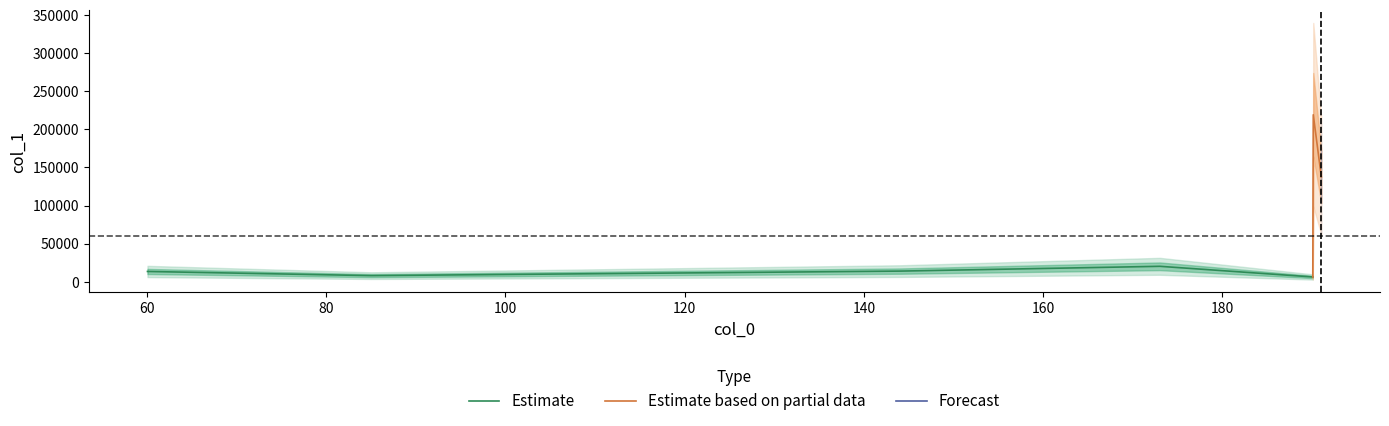

True or false: there are more than 0 points higher than both neighbors.

True